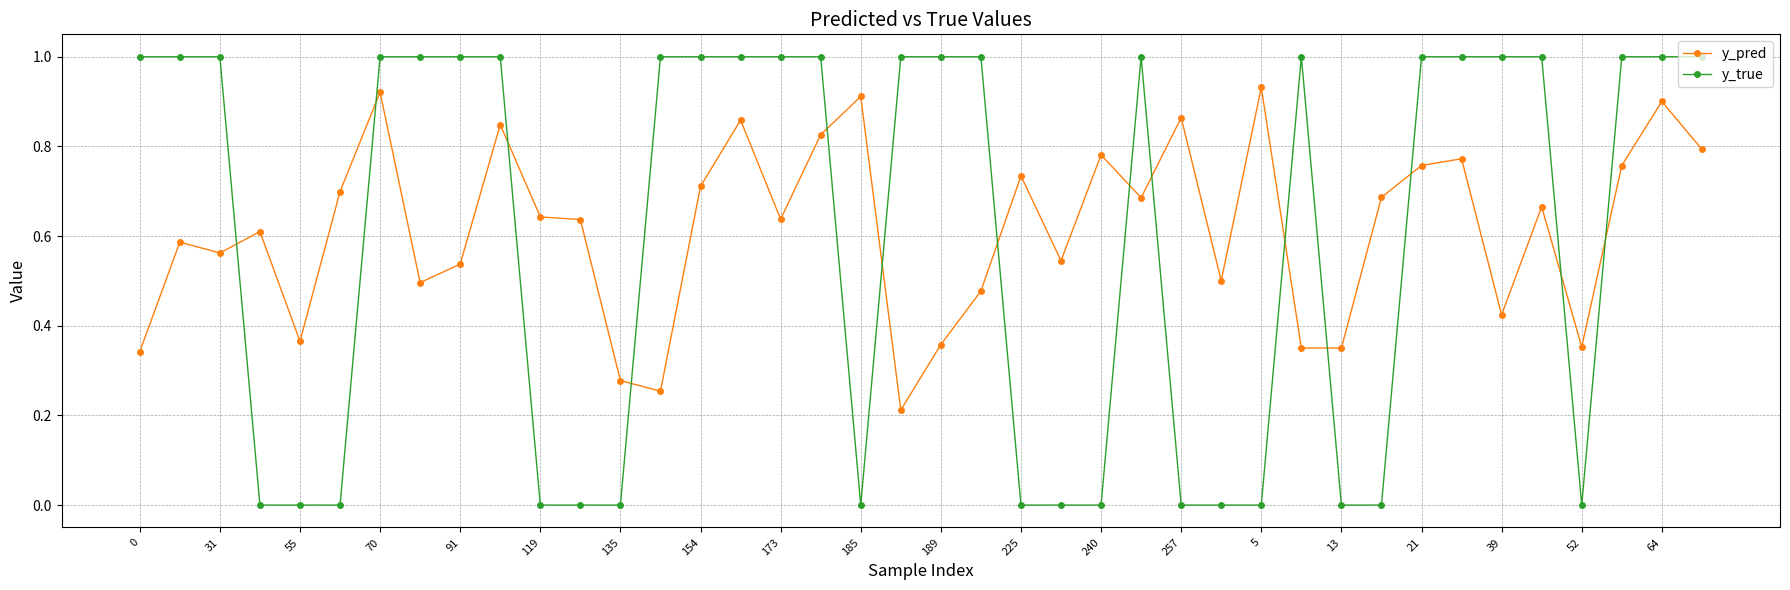

What are all the series names shown in the legend?

y_pred, y_true